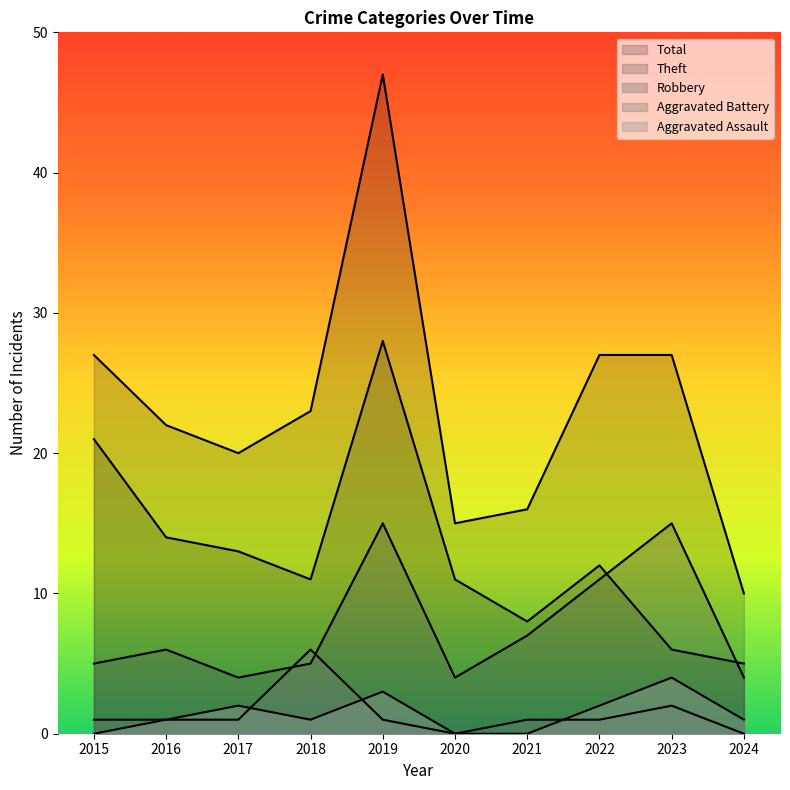

What is the sum of all Aggravated Battery values?

14